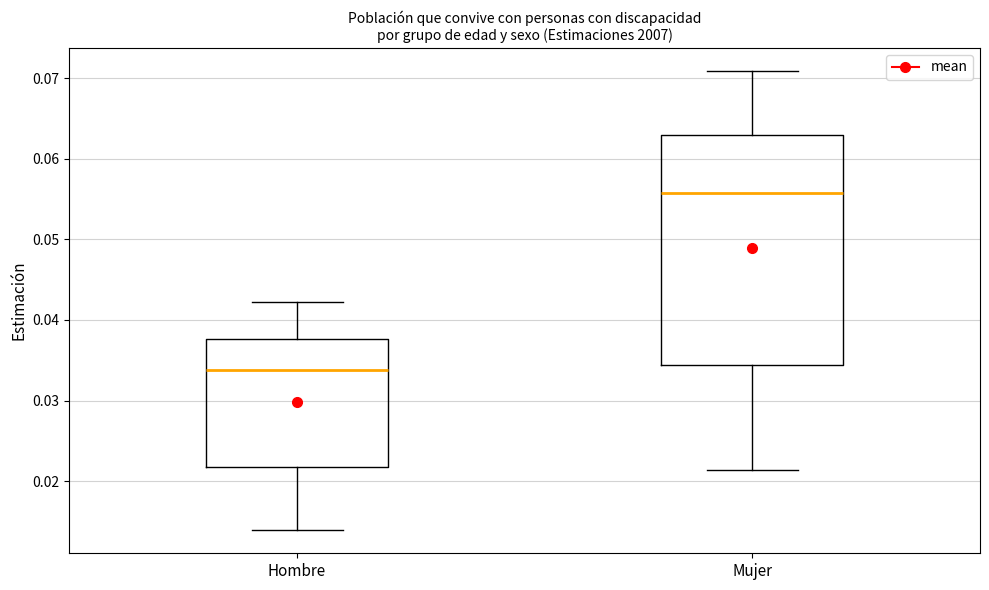

Which box is the tallest, from its lower edge to its upper edge?

Mujer